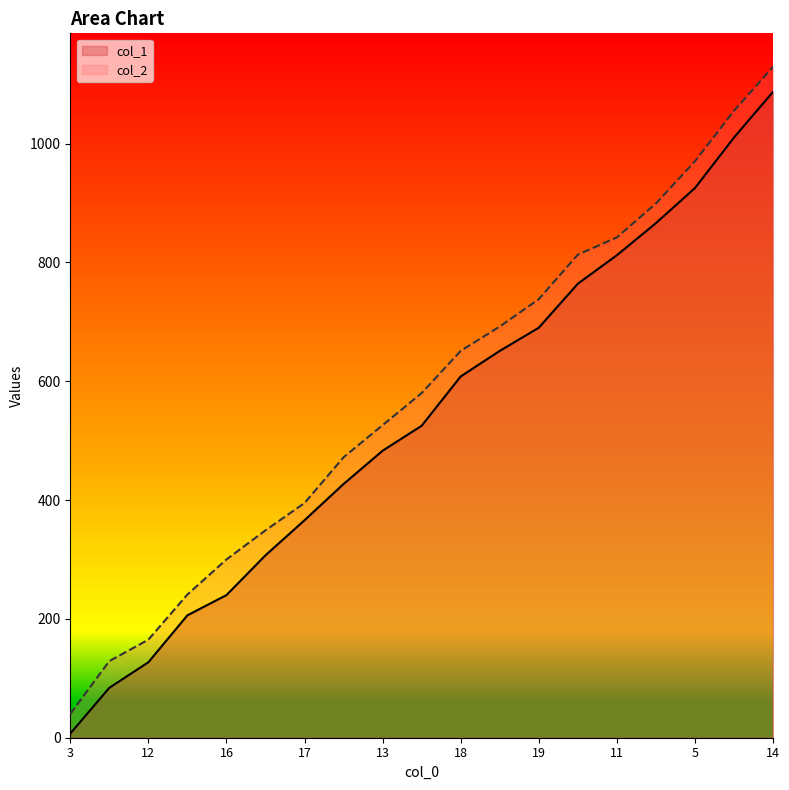

The col_1 series shows 560 at 11. True or false?

False